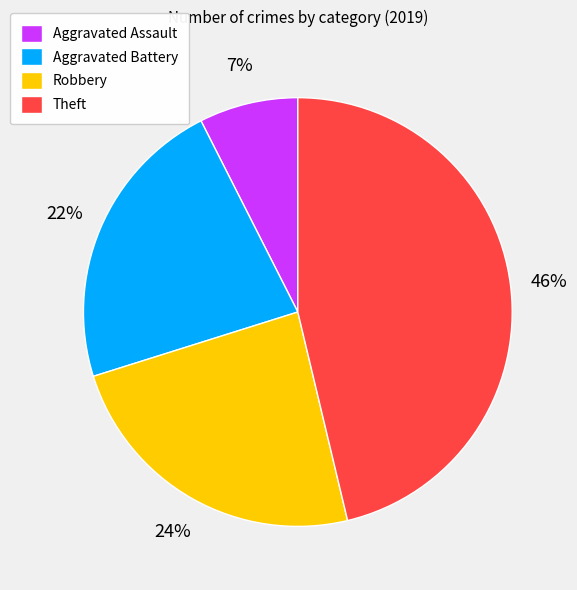

Between Aggravated Assault and Theft, which is larger?

Theft